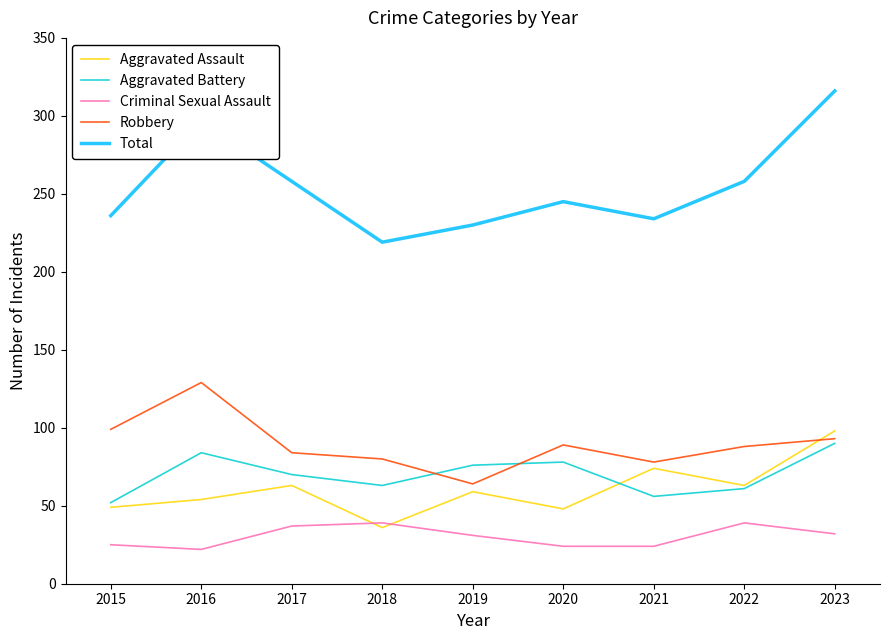

At which category does the chart reach its peak across all series?

2023